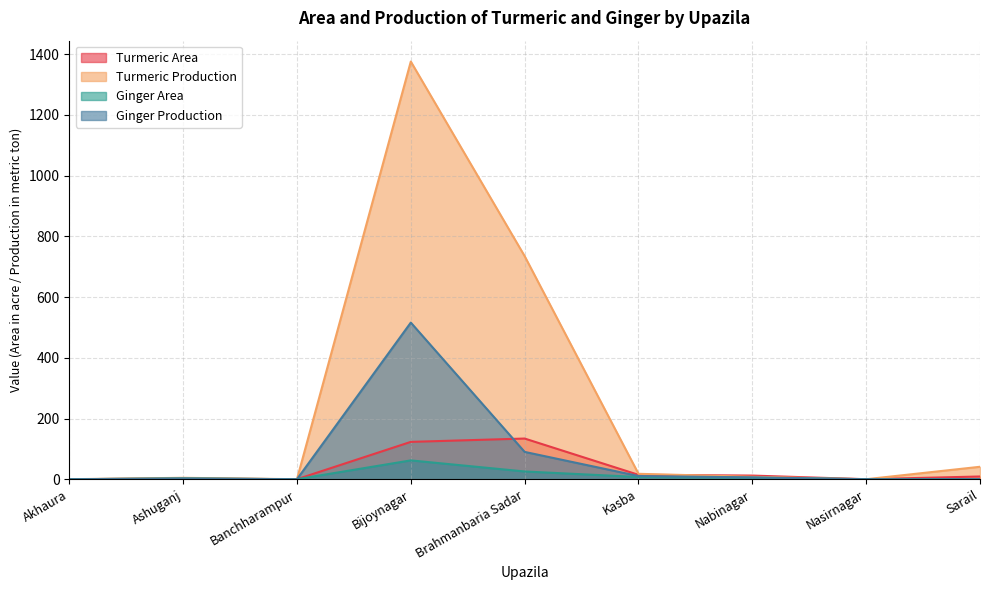

What is the label of the 5th point from the right?

Brahmanbaria Sadar